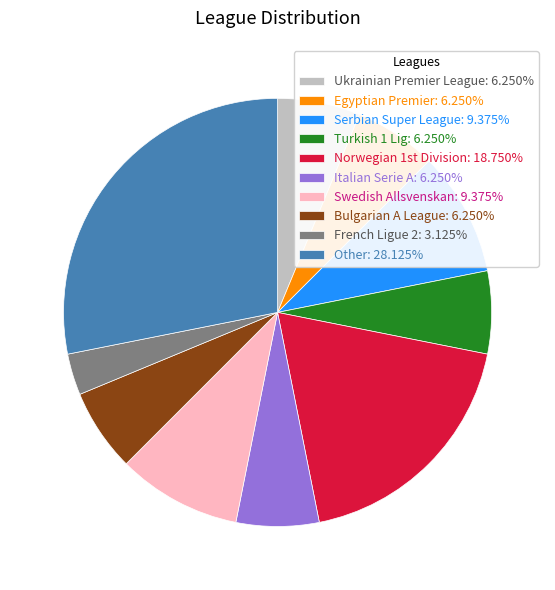

Does Bulgarian A League: 6.250% account for over 50% of the chart?

No